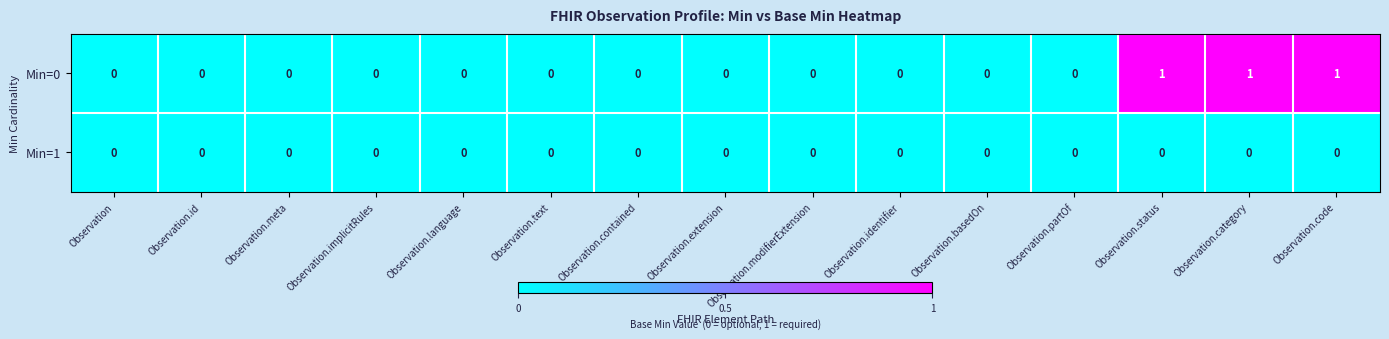

List the series in order of their overall mean, highest first.

Min=0, Min=1